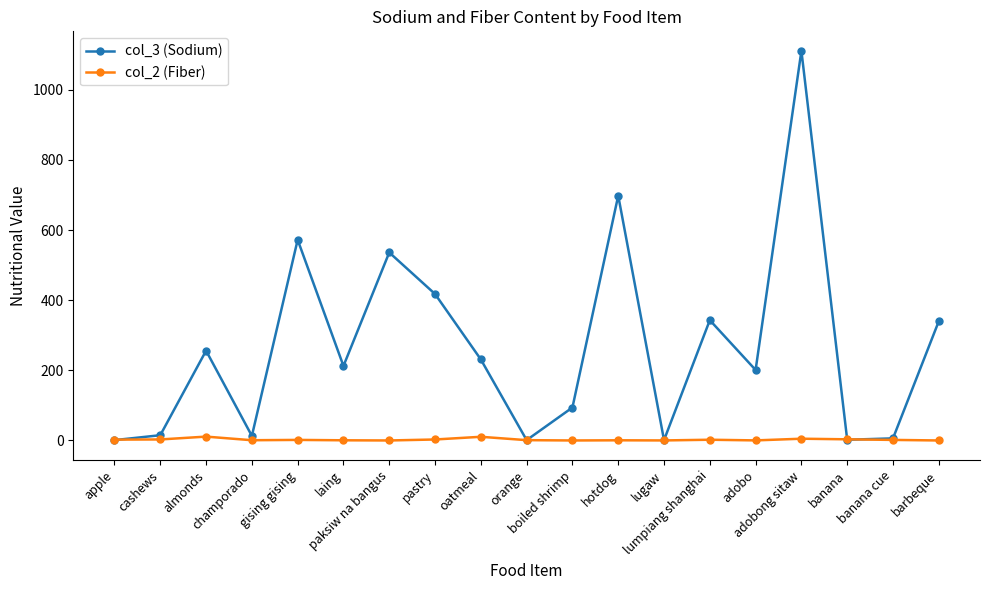

What is the approximate value of col_2 (Fiber) at oatmeal?

10.5